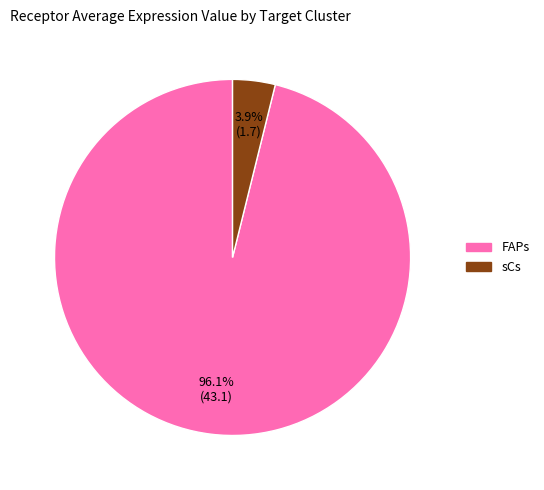

Is it true that sCs is 18% of the pie?

False